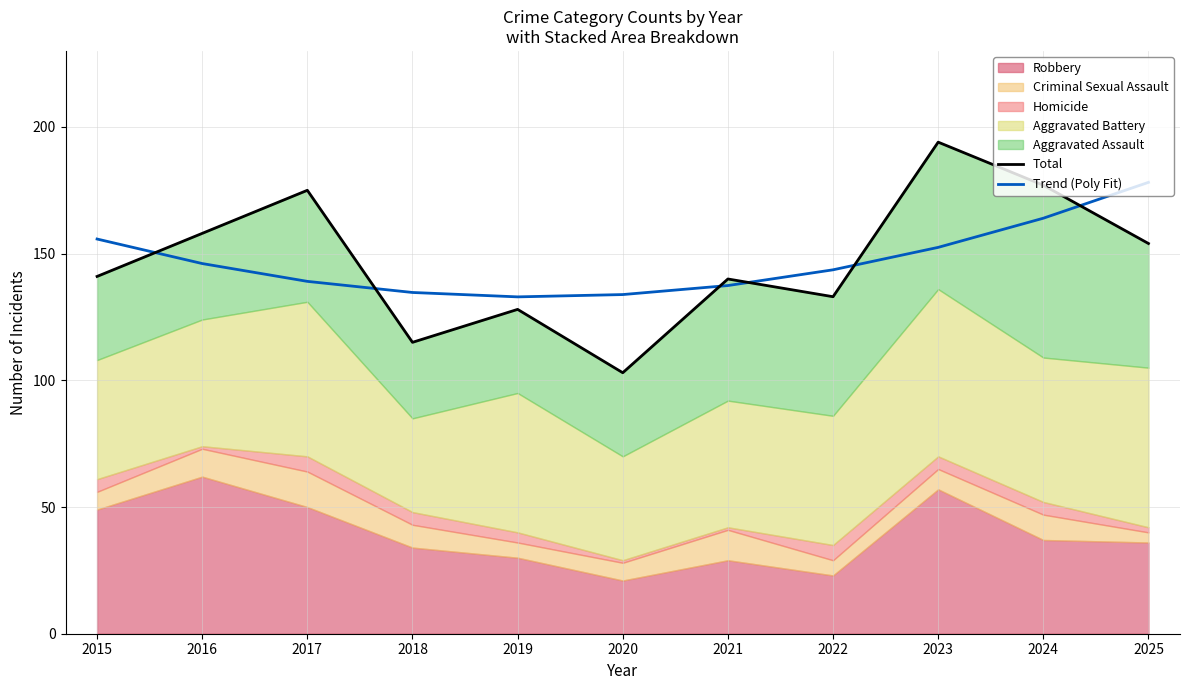

What is the value of the Total point at the 1st from the left?

141.0